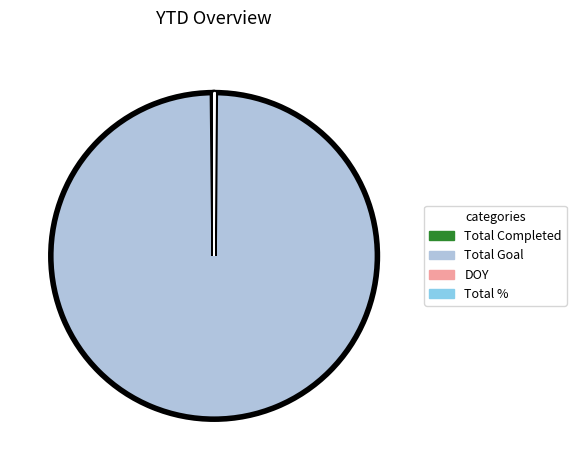

Does Total Goal represent more than half of the total?

Yes